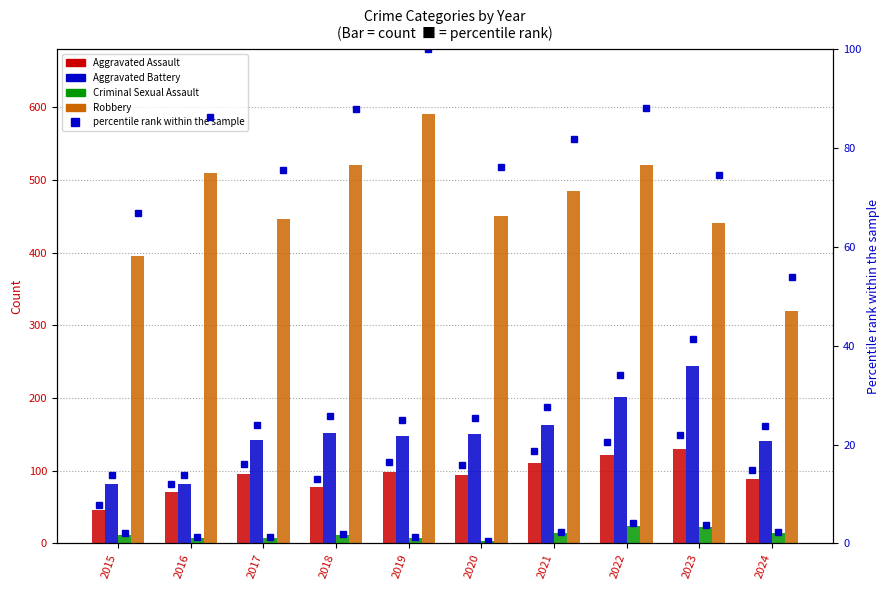

Between 2023 and 2024, which is larger?

2023